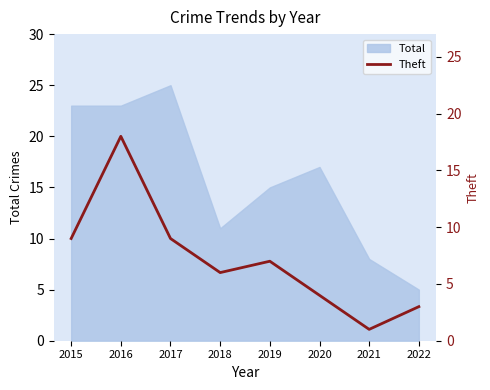

What is the minimum value shown in the chart?

1